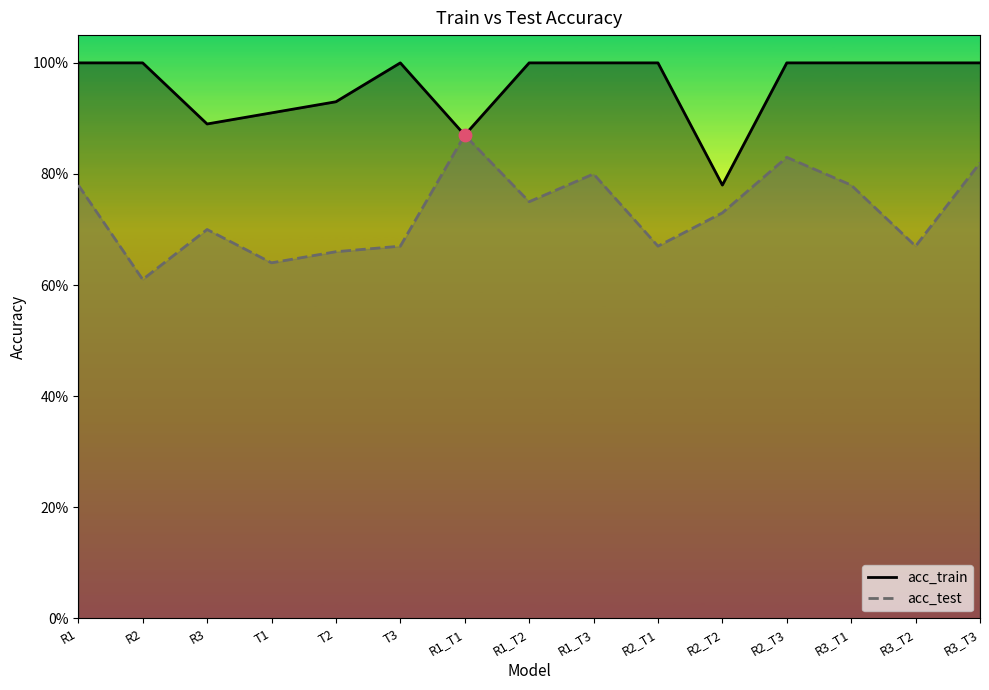

Is the value of acc_test at R1_T2 greater than the value of acc_train at R2?

No